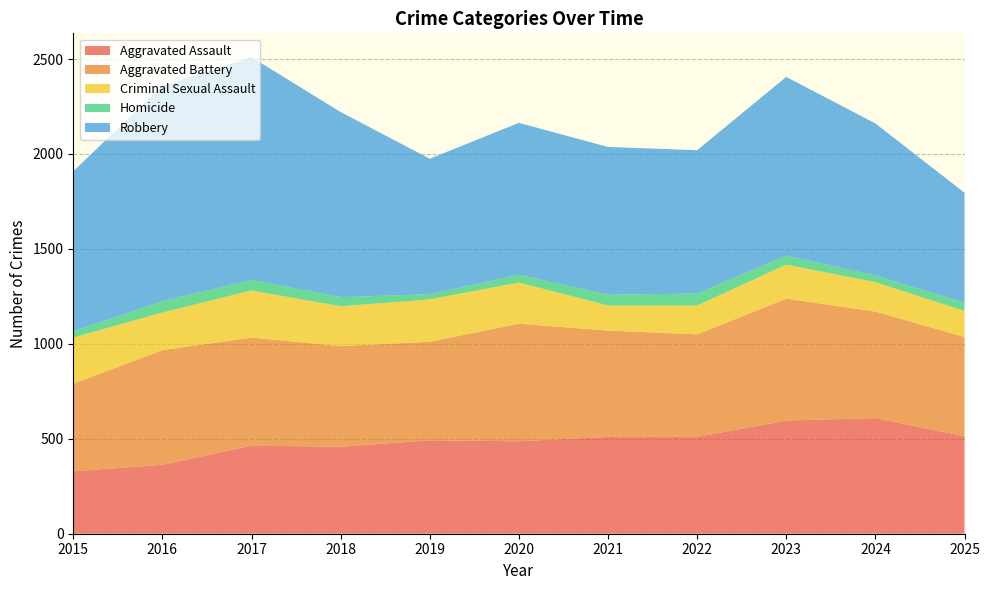

Reading left to right, what are all the values shown in this chart?

Aggravated Assault: 2015=329	2016=363	2017=464	2018=458	2019=492	2020=487	2021=510	2022=510	2023=596	2024=609	2025=513
Aggravated Battery: 2015=461	2016=604	2017=569	2018=530	2019=519	2020=619	2021=560	2022=540	2023=642	2024=561	2025=523
Criminal Sexual Assault: 2015=243	2016=198	2017=248	2018=210	2019=223	2020=217	2021=132	2022=152	2023=179	2024=155	2025=137
Homicide: 2015=33	2016=60	2017=56	2018=48	2019=28	2020=41	2021=57	2022=63	2023=48	2024=35	2025=44
Robbery: 2015=843	2016=1134	2017=1173	2018=975	2019=713	2020=800	2021=778	2022=755	2023=941	2024=801	2025=579